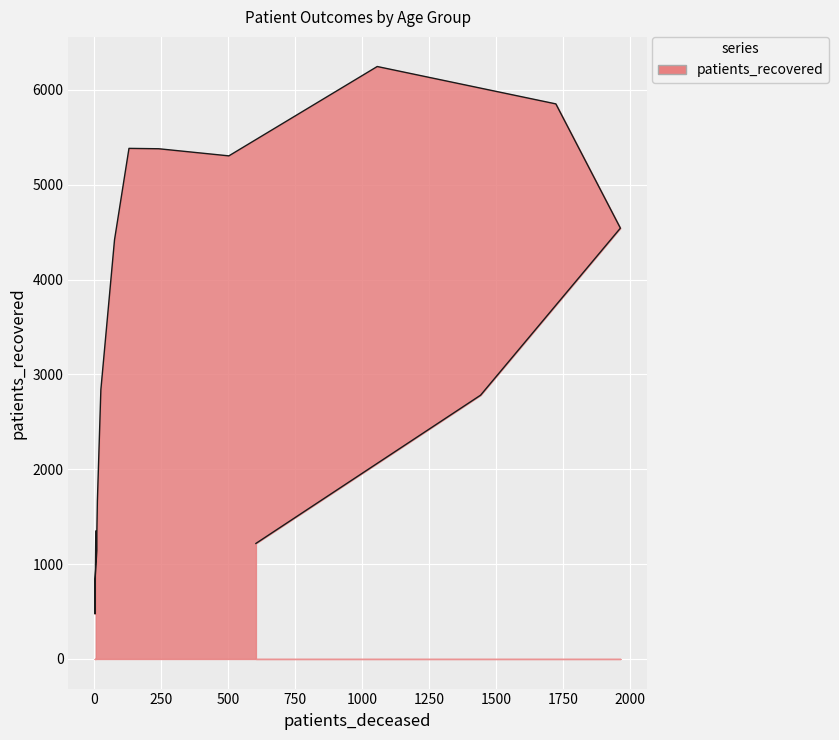

Reading right to left, transcribe all the data shown in this chart.

>90=1218	85 - 89=2781	80 - 84=4542	75 - 79=5852	70 - 74=6246	65 - 69=5304	60 - 64=5379	55 - 59=5383	50 - 54=4419	45 - 49=2839	40 - 44=1665	35 - 39=1334	30 - 34=1144	25 - 29=778	20 - 24=475	<20=1348